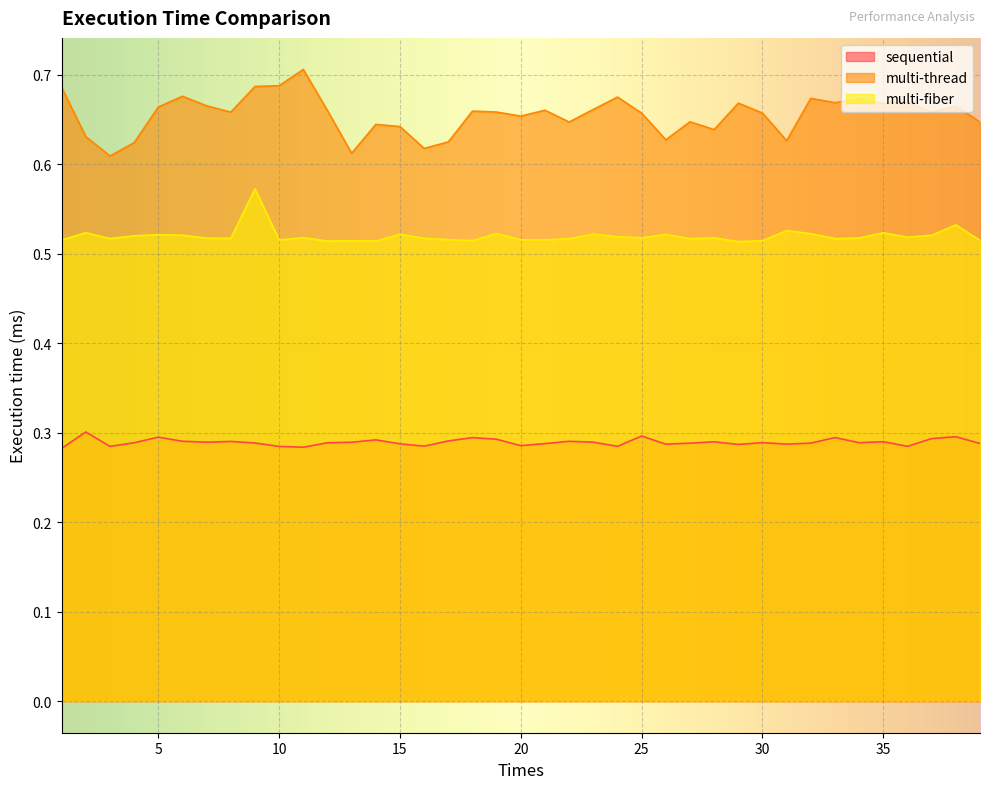

Rank the categories by sequential value from lowest to highest.

1, 11, 10, 3, 36, 24, 16, 20, 29, 26, 31, 15, 21, 39, 27, 32, 9, 4, 12, 34, 30, 13, 7, 23, 28, 35, 8, 22, 6, 17, 14, 19, 37, 18, 33, 5, 38, 25, 2